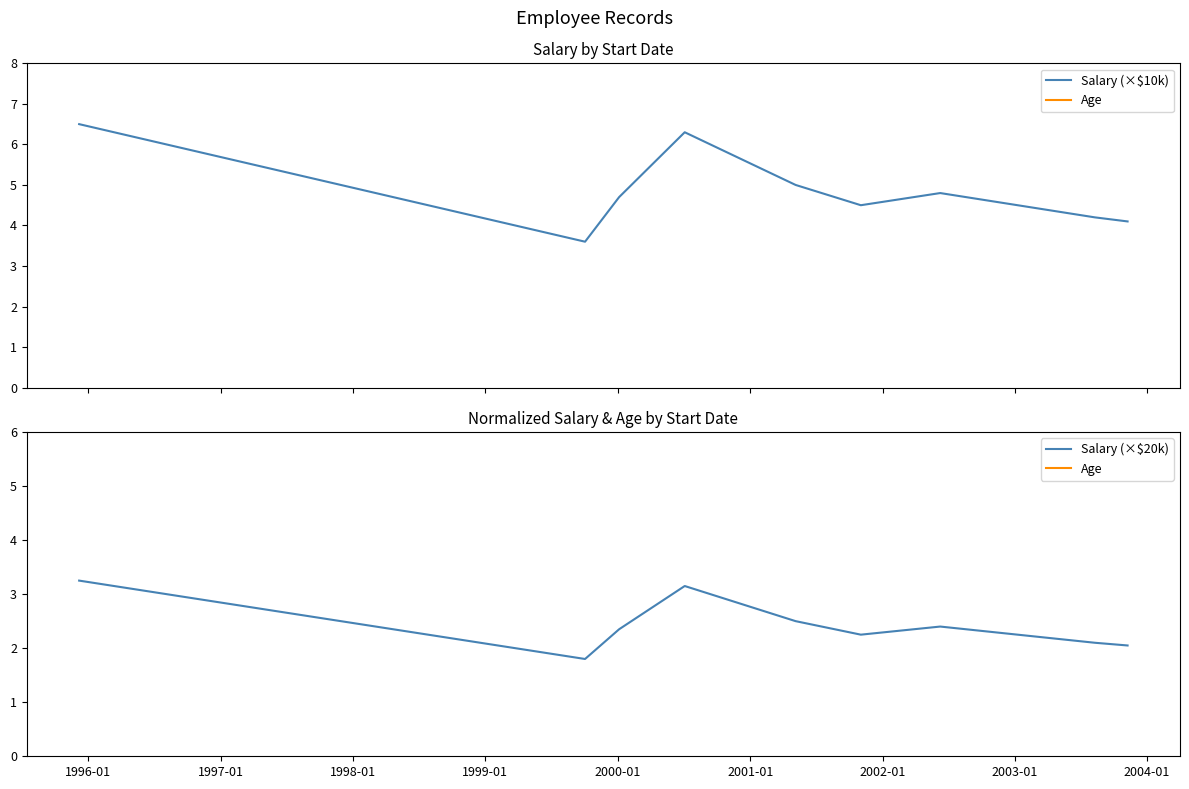

What is the lowest value of the Salary (×$10k) series?

3.6